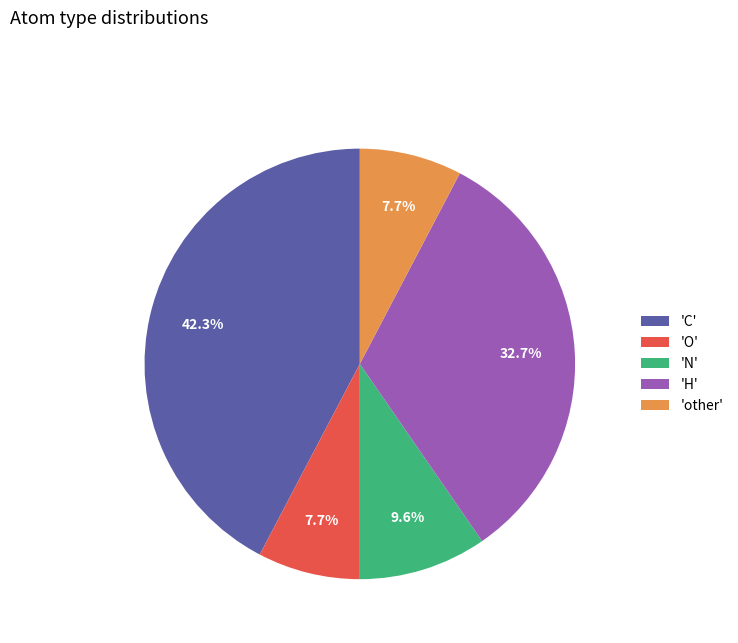

Which has a higher value, 'other' or 'H'?

'H'